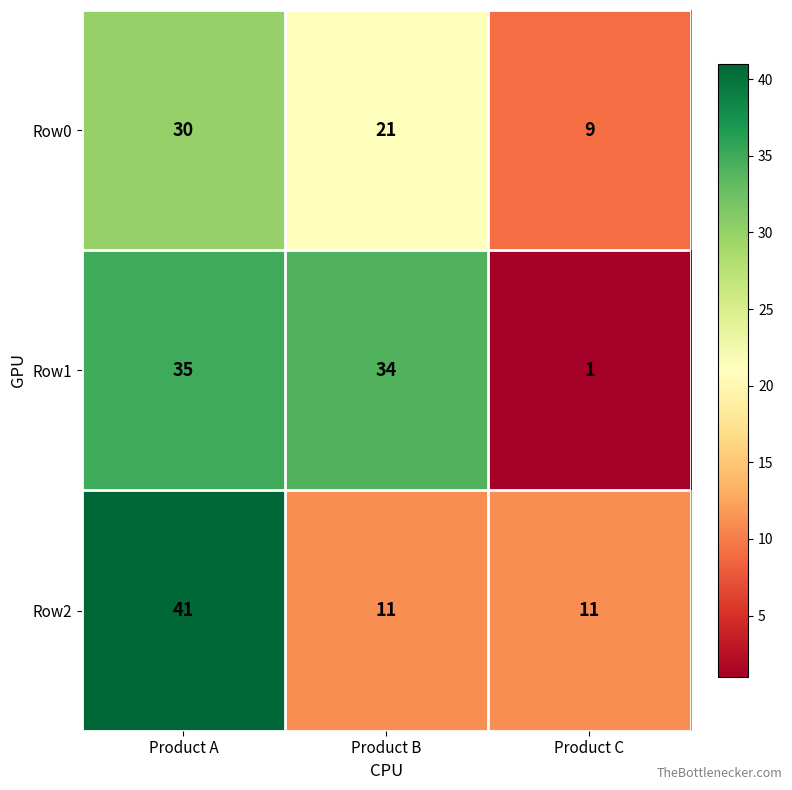

What is the difference between the maximum and minimum values in the Row2 series?

30